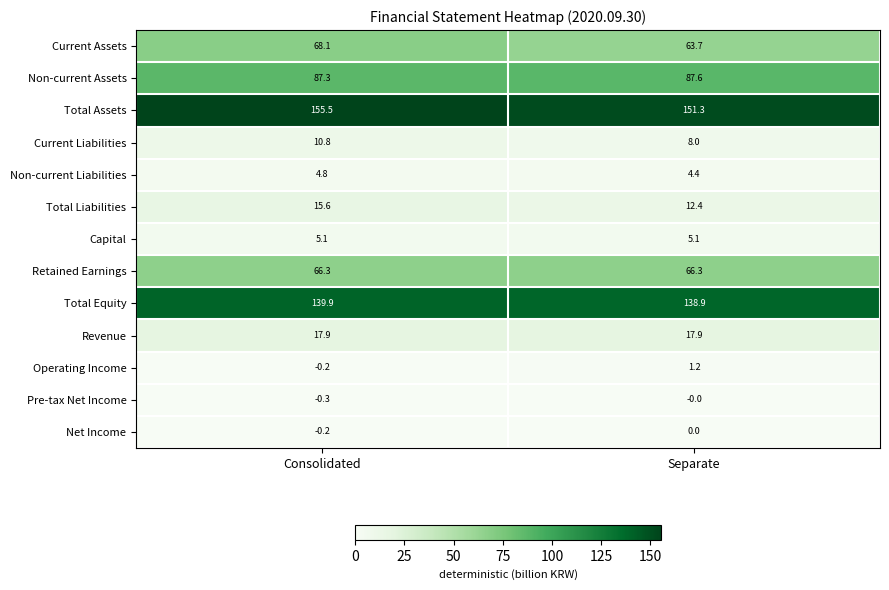

What is the total value across all series at Separate?

556.8